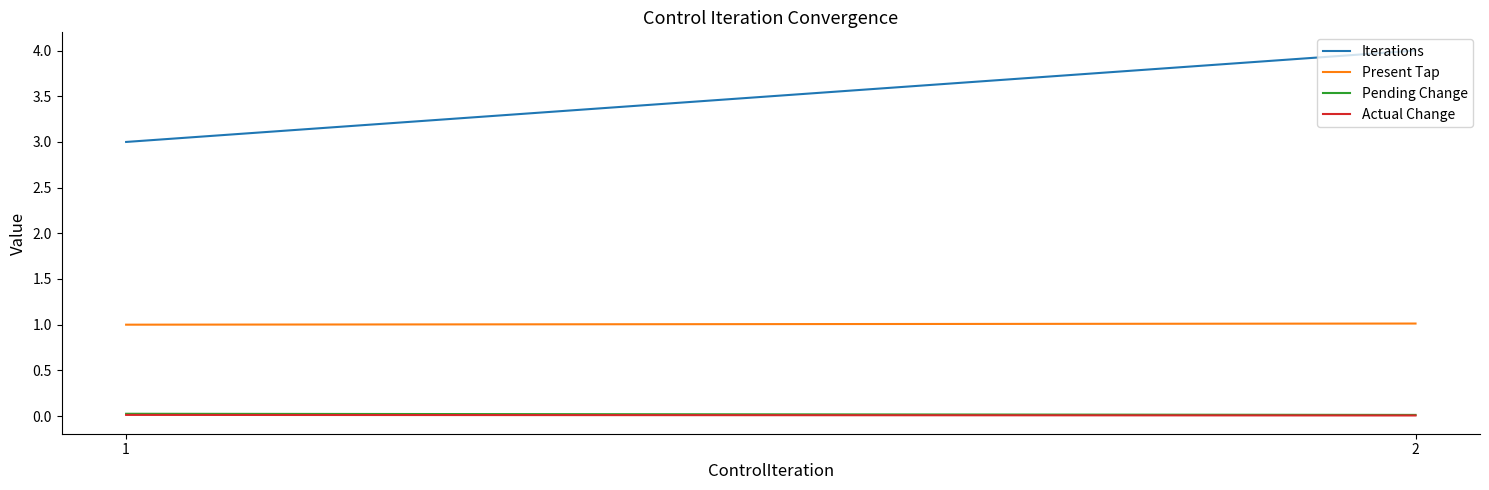

What is the sum of the Present Tap values at 2 and 1?

2.0